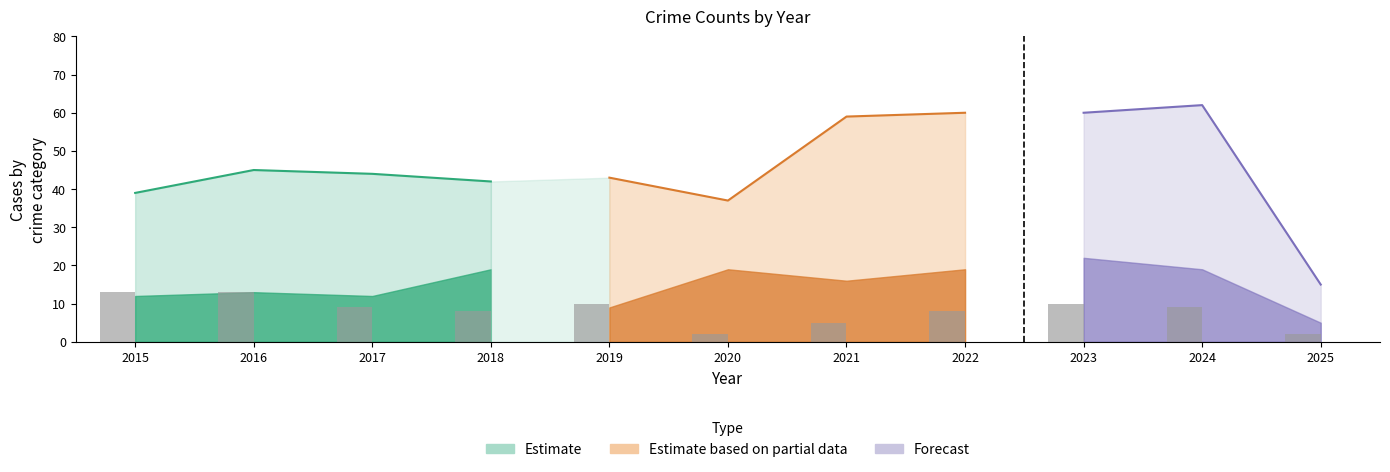

What is the difference between the maximum and second lowest values in the Criminal Sexual Assault series?

8